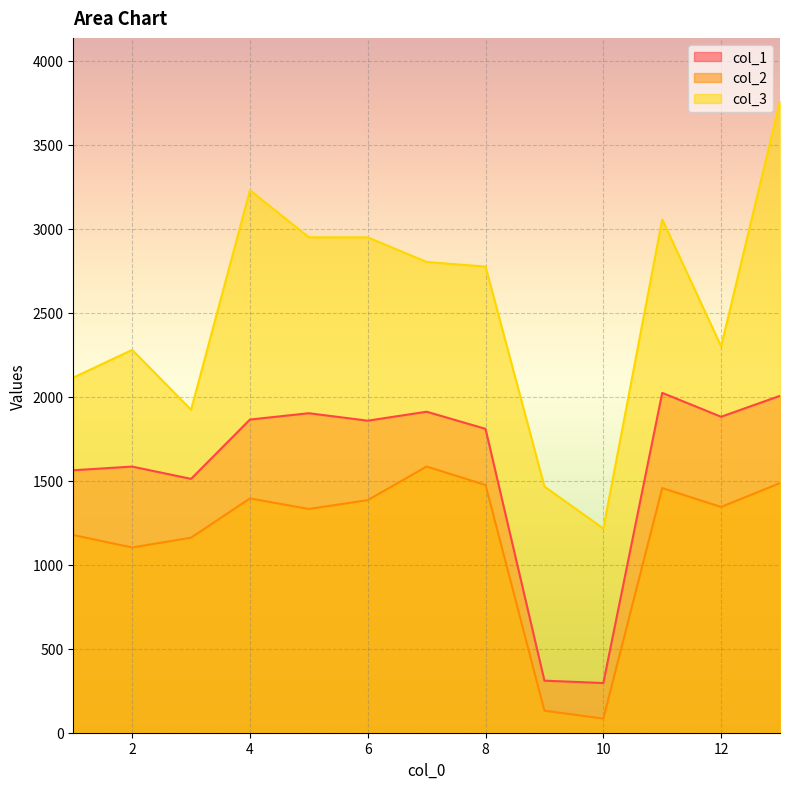

Is the value of col_3 at 11 greater than the value of col_2 at 1?

Yes